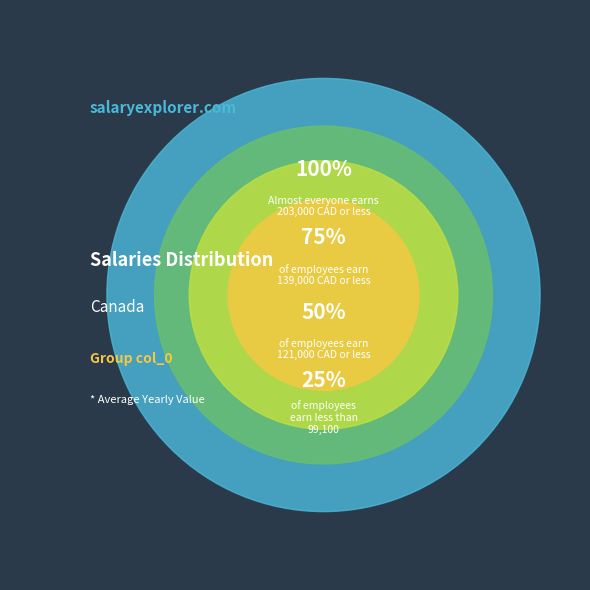

Does any single category account for the majority?

No